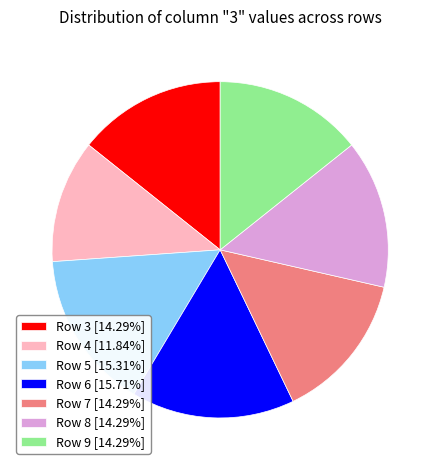

Is the sum of Row 9 [14.29%] and Row 8 [14.29%] greater than half?

No